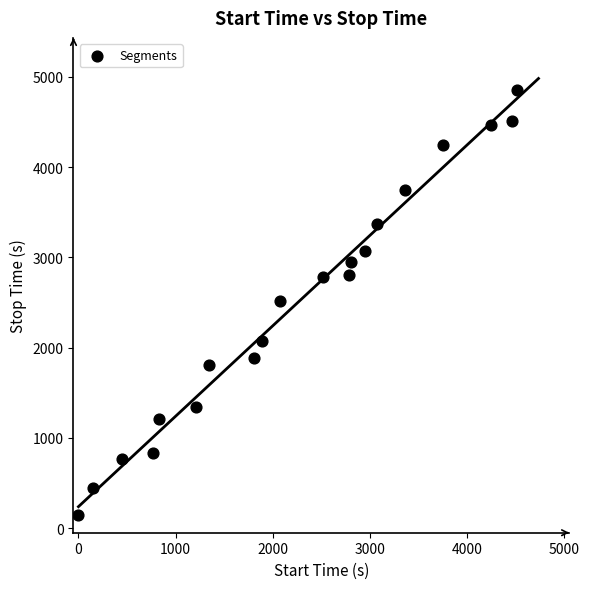

What is the range of Y values (max minus min)?

4704